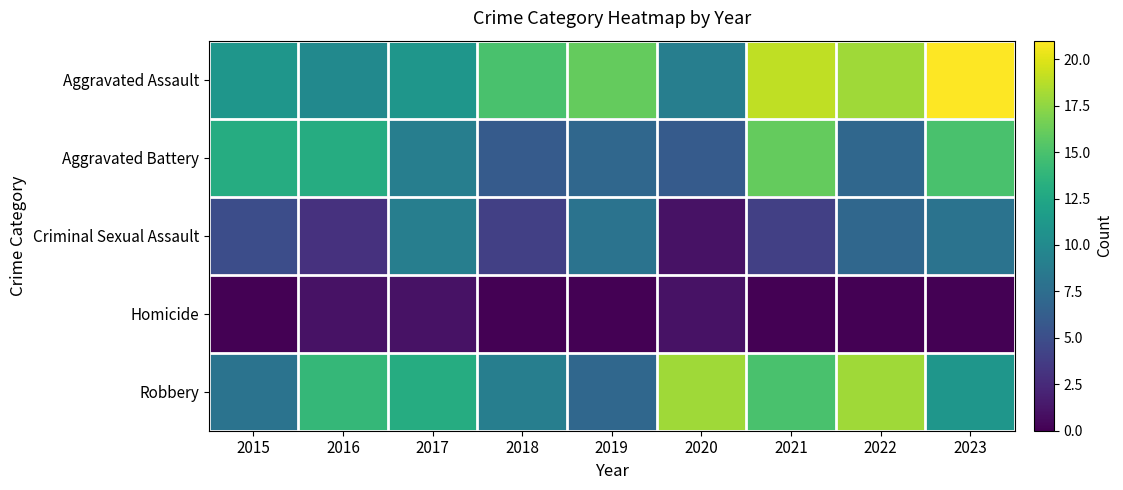

List the series in order of their peak value, highest first.

Aggravated Assault, Robbery, Aggravated Battery, Criminal Sexual Assault, Homicide